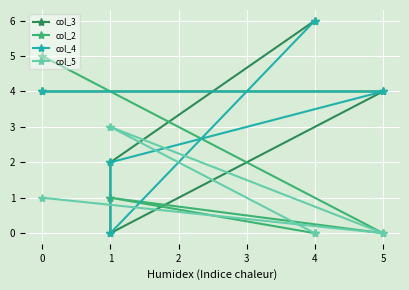

Between 4 and 1, which is larger?

4